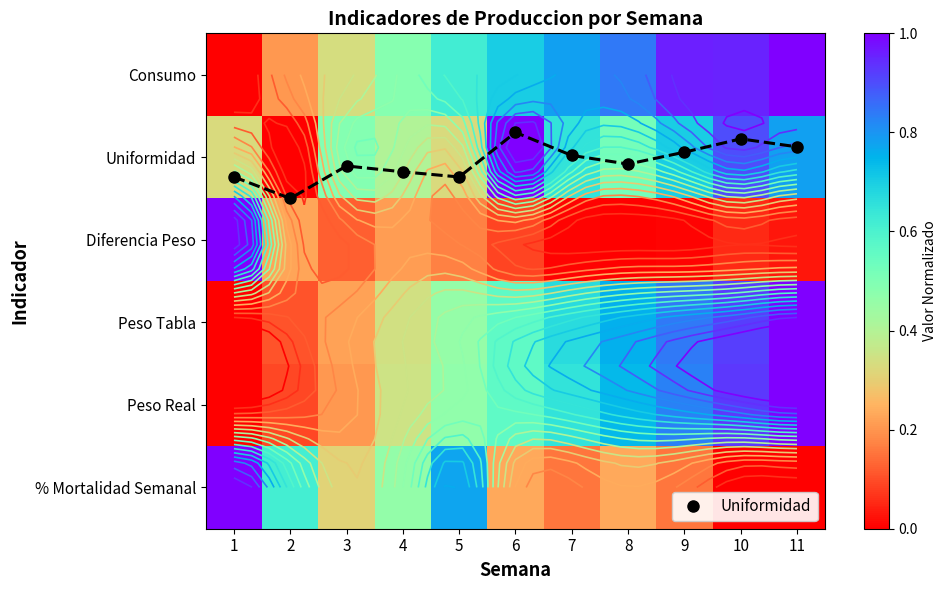

Between 8 and 10, which is larger?

10